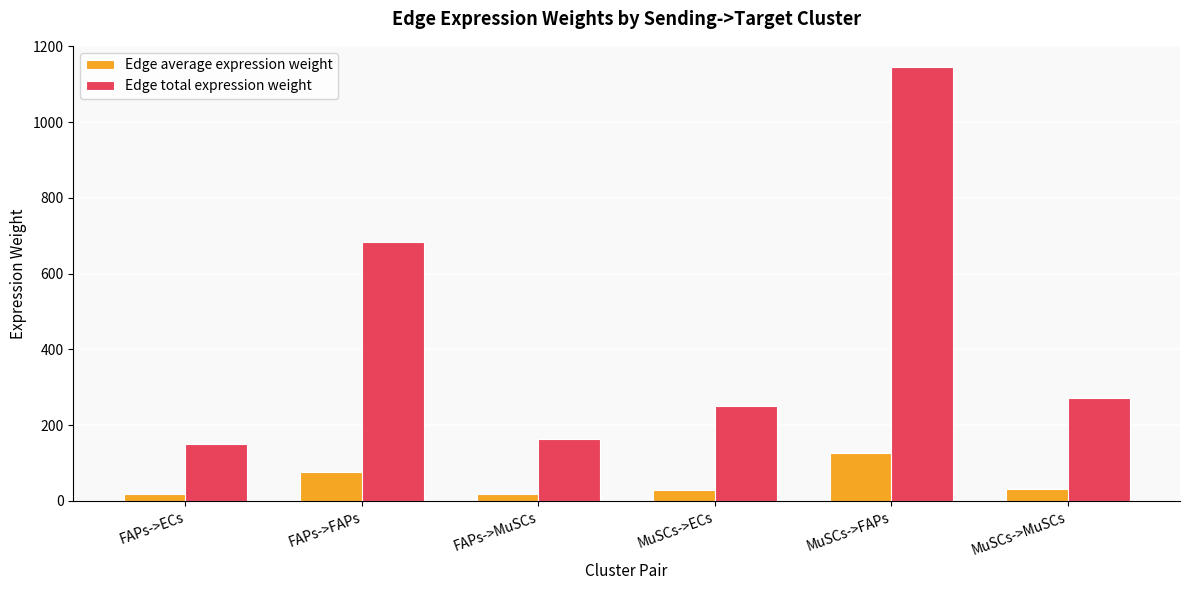

What is the difference between the maximum and minimum values in the Edge total expression weight series?

994.0